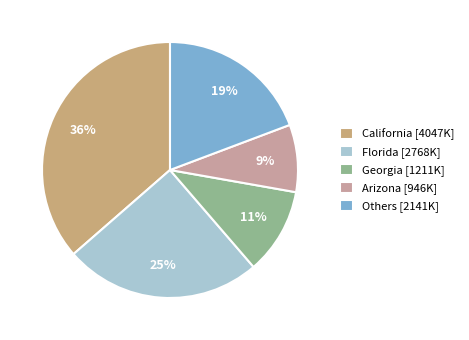

Count the number of slices in the pie.

5